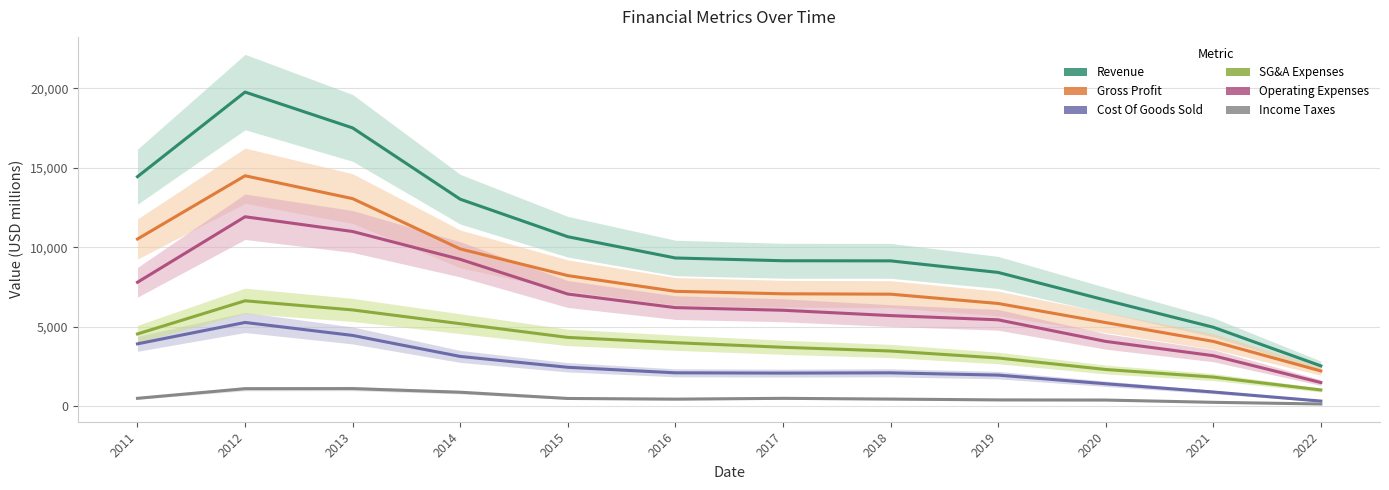

Where does the Gross Profit series first go above 7224?

2011